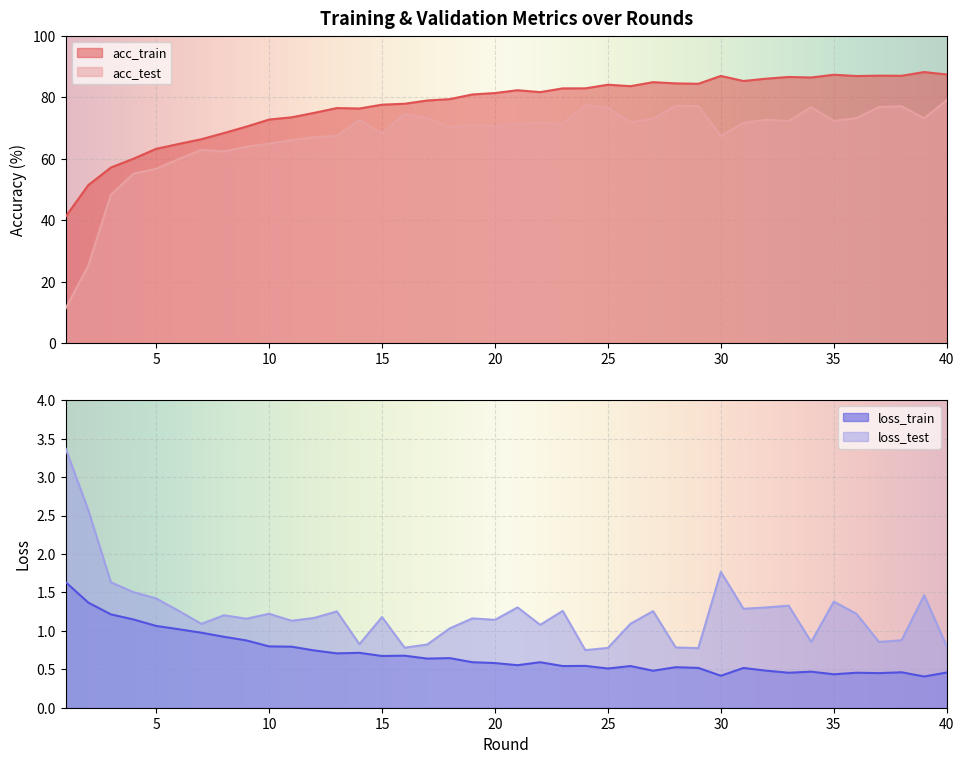

How many values in the loss_test series are below 1?

11